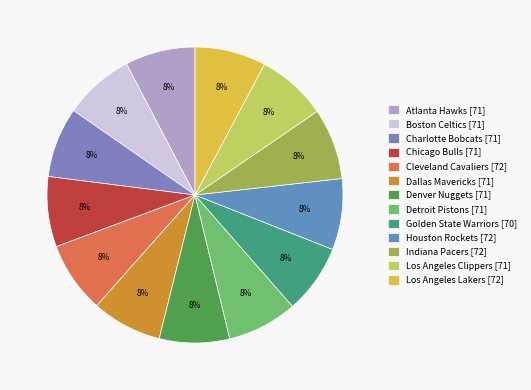

Is the sum of Charlotte Bobcats and Detroit Pistons greater than half?

No